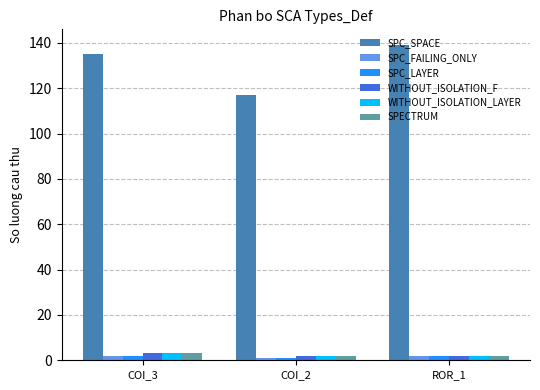

Which series has the widest spread of values?

SPC_SPACE